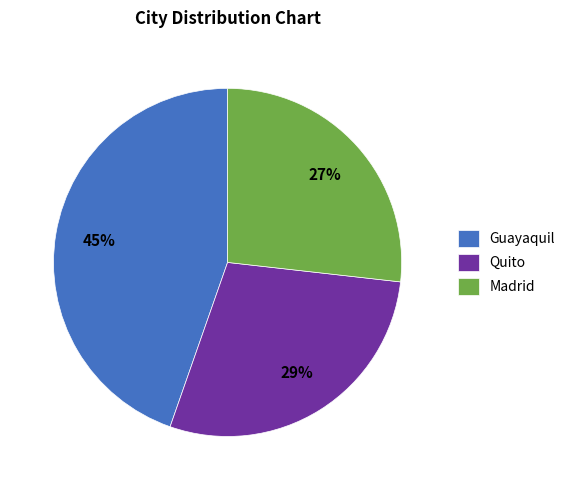

Which slice is the largest?

Guayaquil